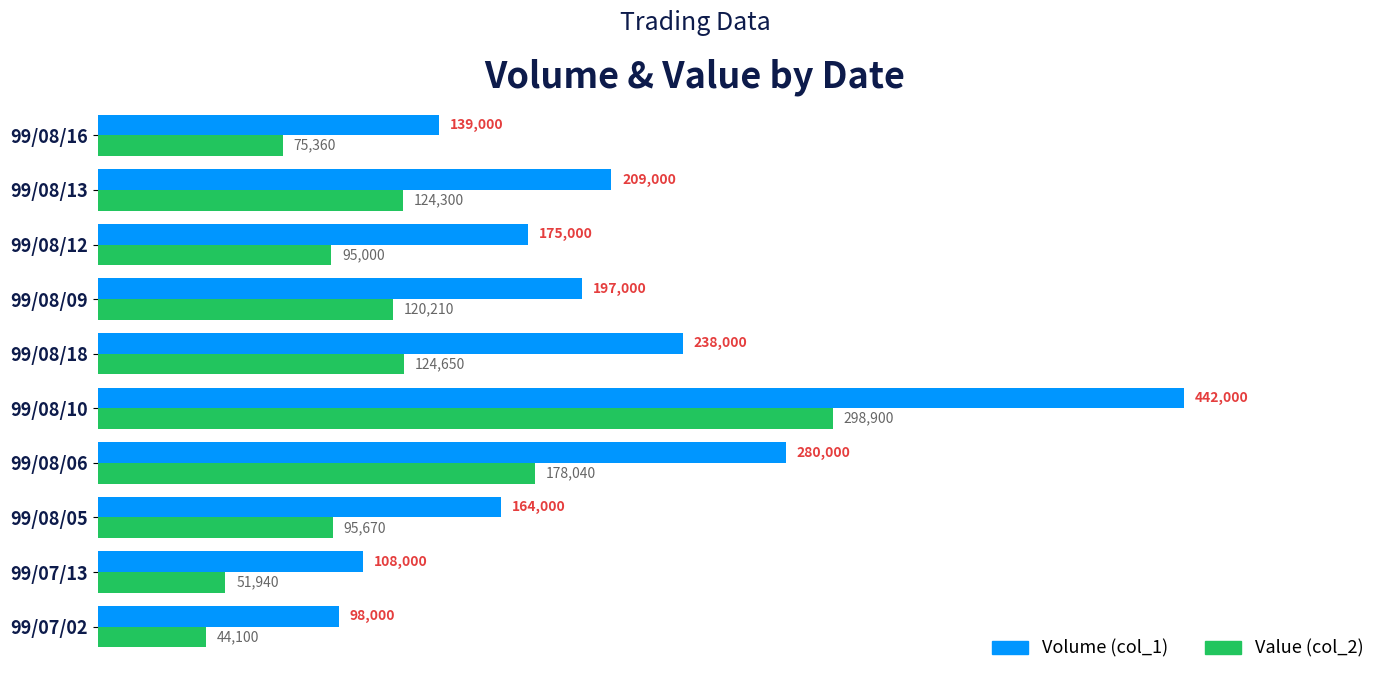

The value of Volume (col_1) at 99/08/09 is 102493. True or false?

False